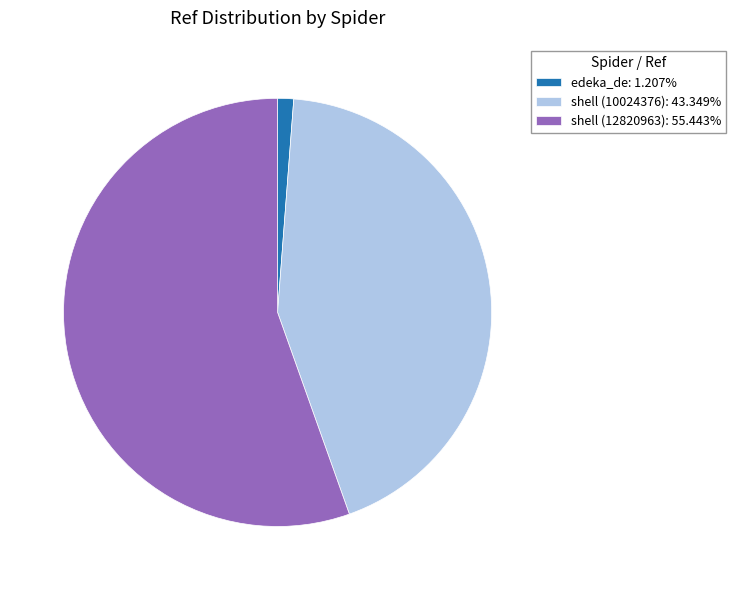

What is the ratio of the value at shell (12820963): 55.443% to the value at edeka_de: 1.207%?

45.9